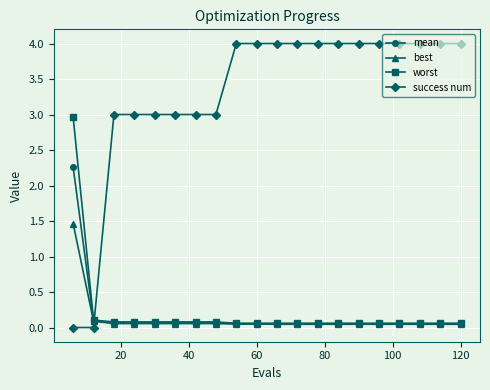

Which series has the largest total across all categories?

success num